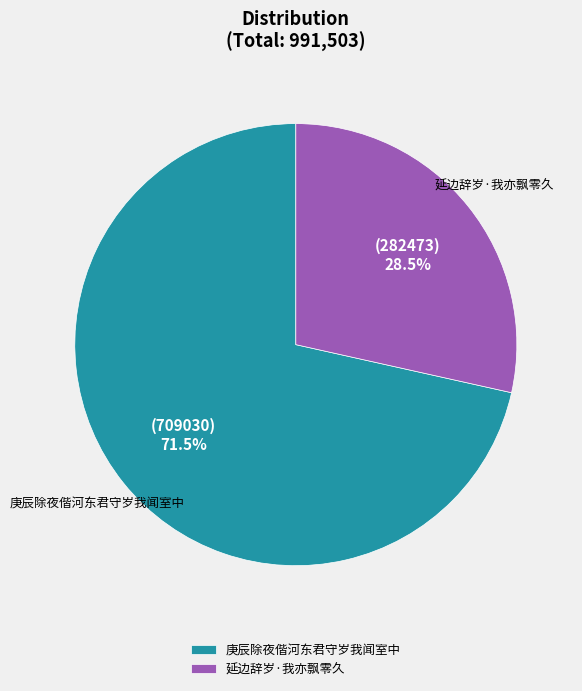

Does 延边辞岁·我亦飘零久 represent more than half of the total?

No